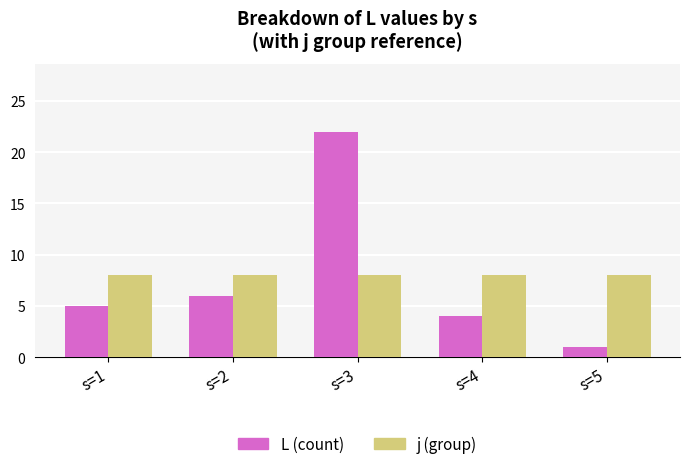

What are all the series names shown in the legend?

L (count), j (group)